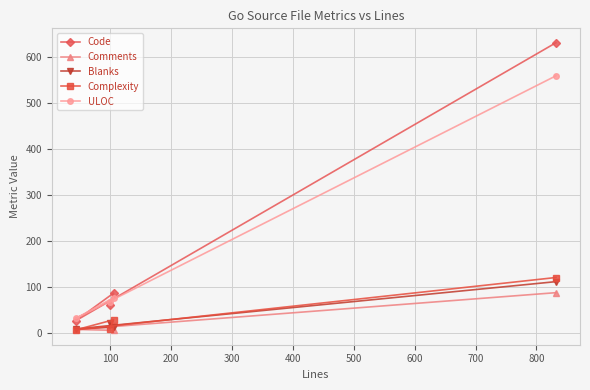

Rank the series by their maximum value, from highest to lowest.

Code, ULOC, Complexity, Blanks, Comments